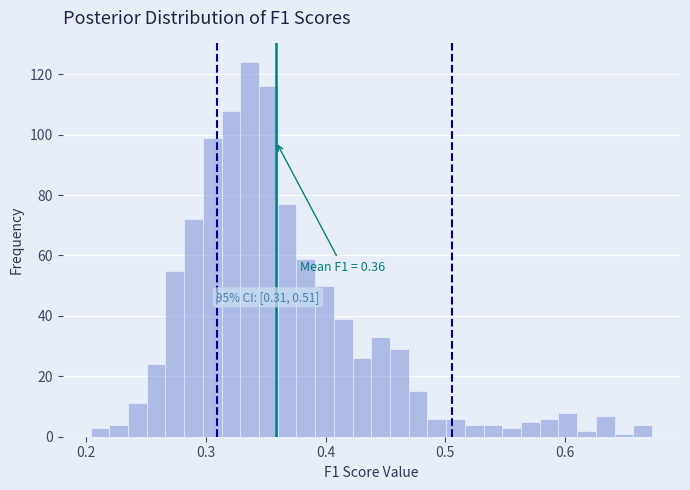

Around what value on the x-axis is the tallest bar? Give the approximate position of its centre, as read against the axis.

0.34